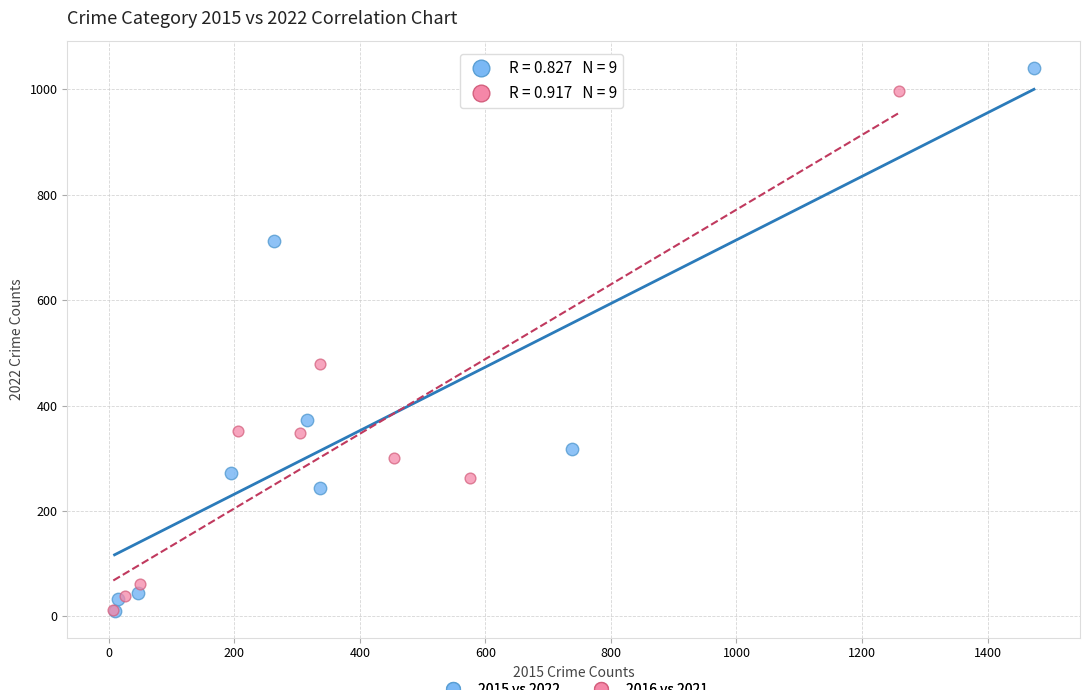

Which series has the widest spread of Y values?

2015 vs 2022